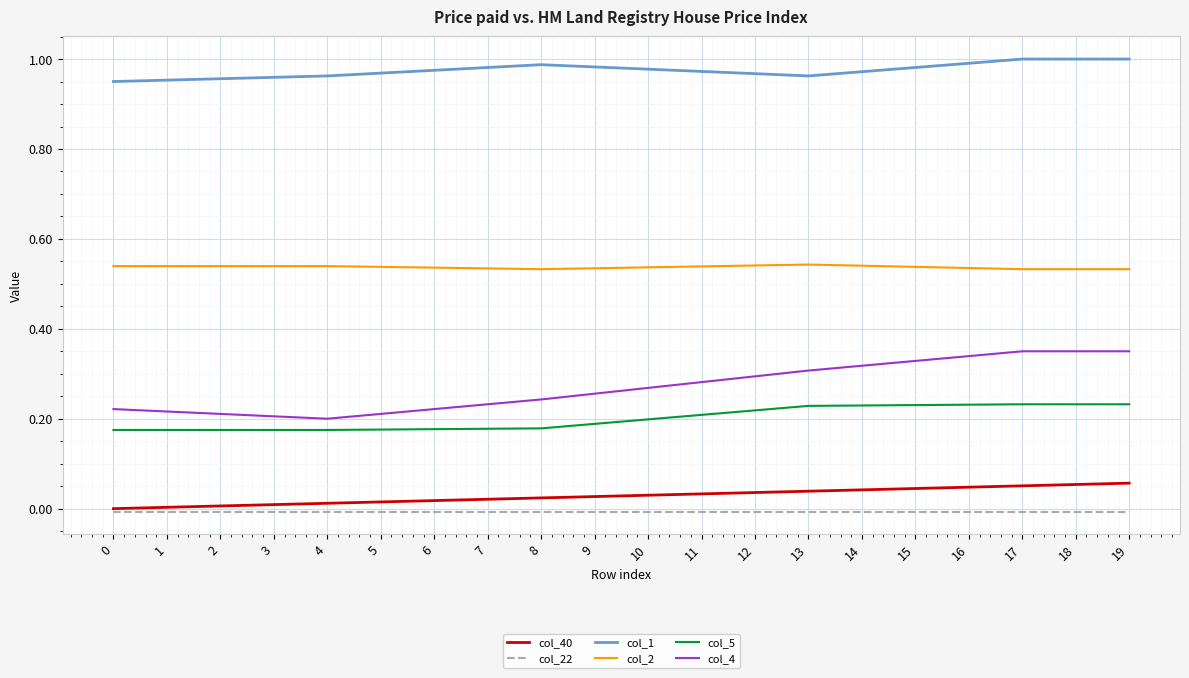

The col_4 series shows 0.2 at 12. True or false?

False